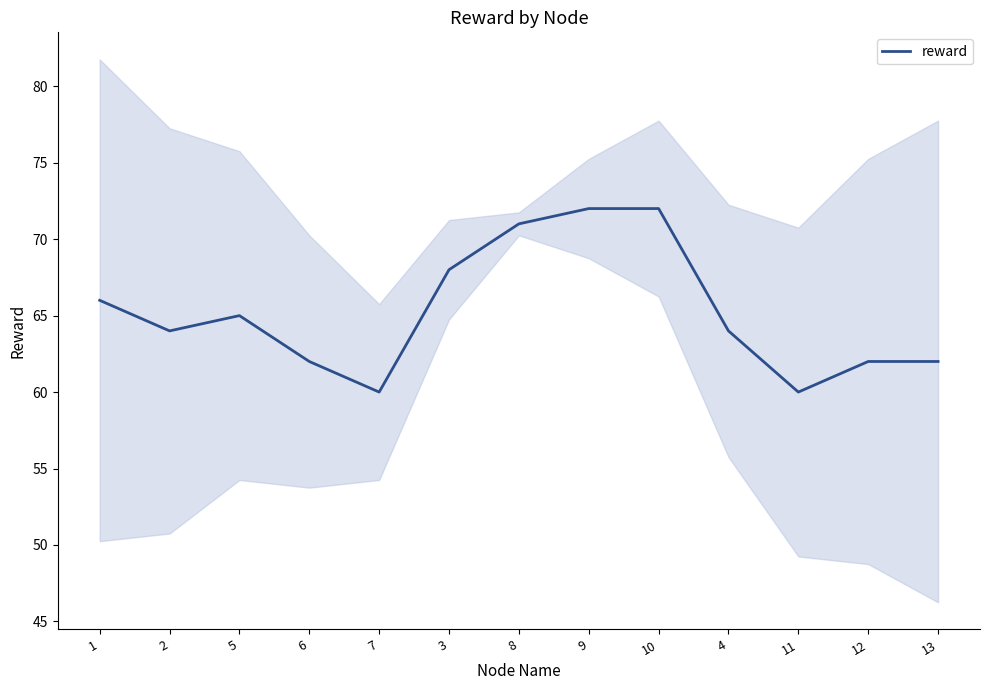

How many lines are shown in the chart?

1